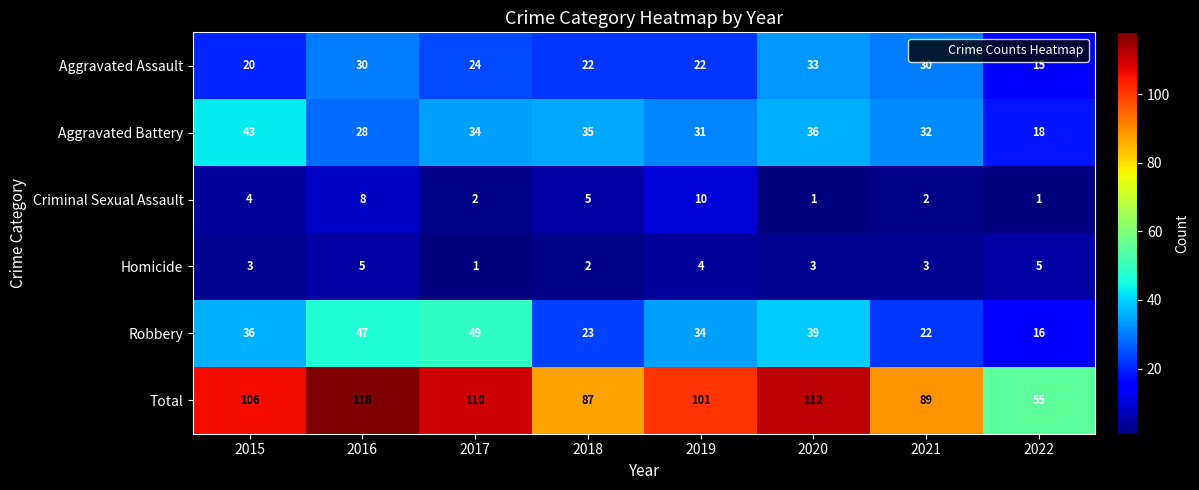

At how many categories does at least one series exceed 39?

8